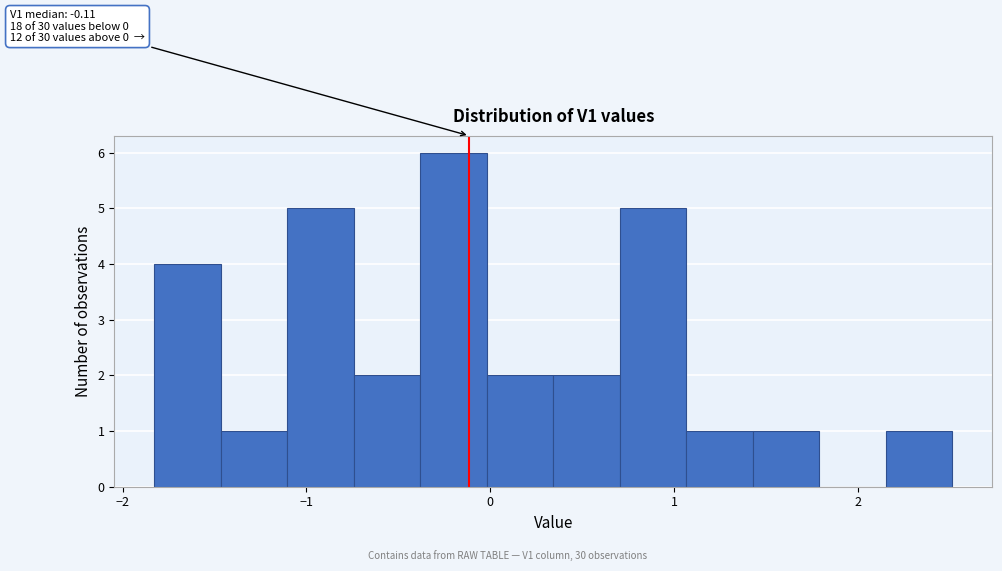

Read against the x-axis, roughly where is the centre of the tallest bar?

-0.2